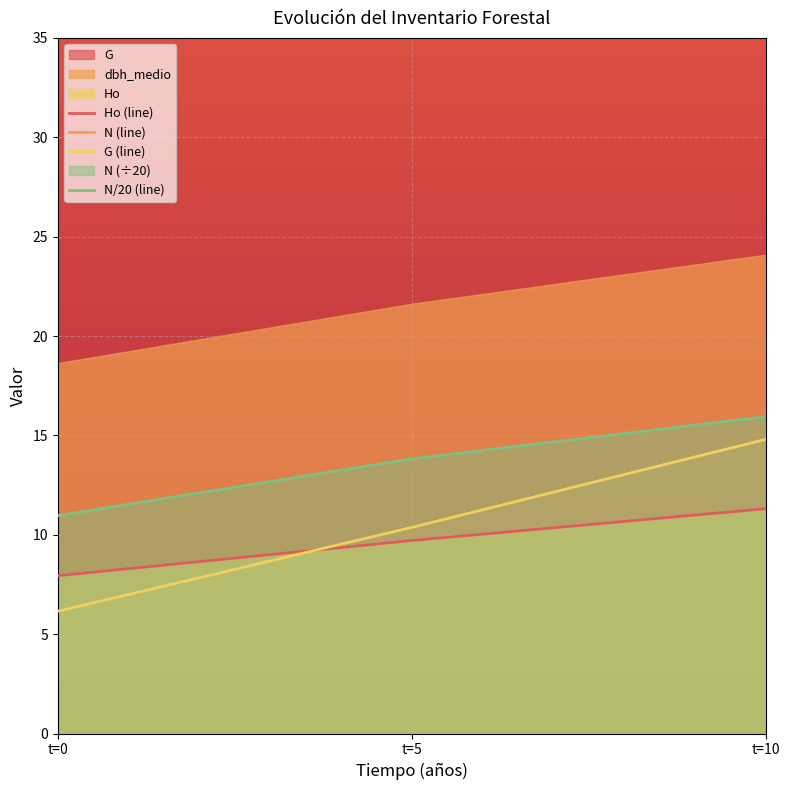

At which label does G (line) reach its minimum?

t=0